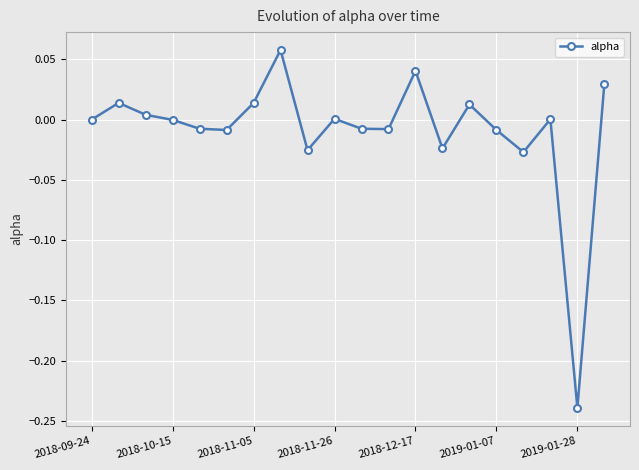

What is the difference between the maximum and minimum values?

0.3